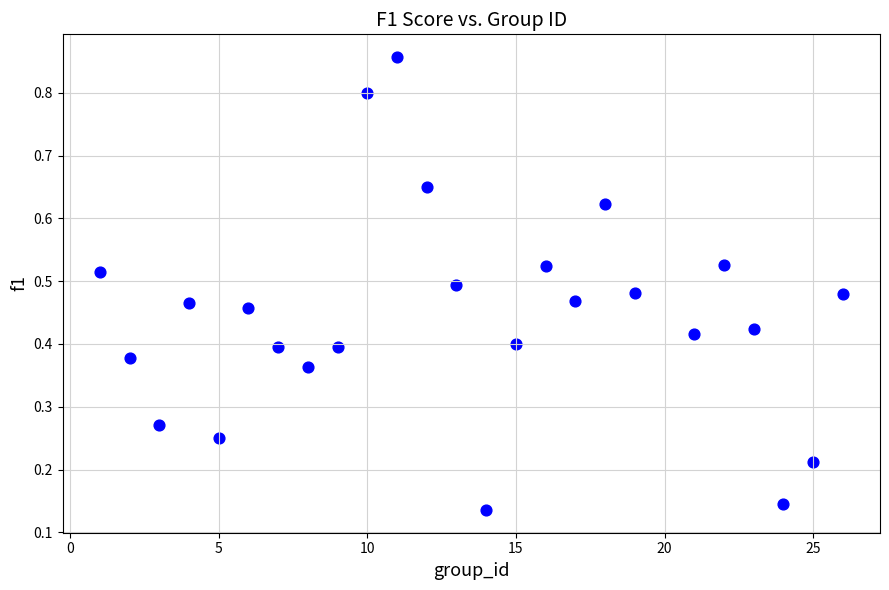

What is the range of X values (max minus min)?

25.0